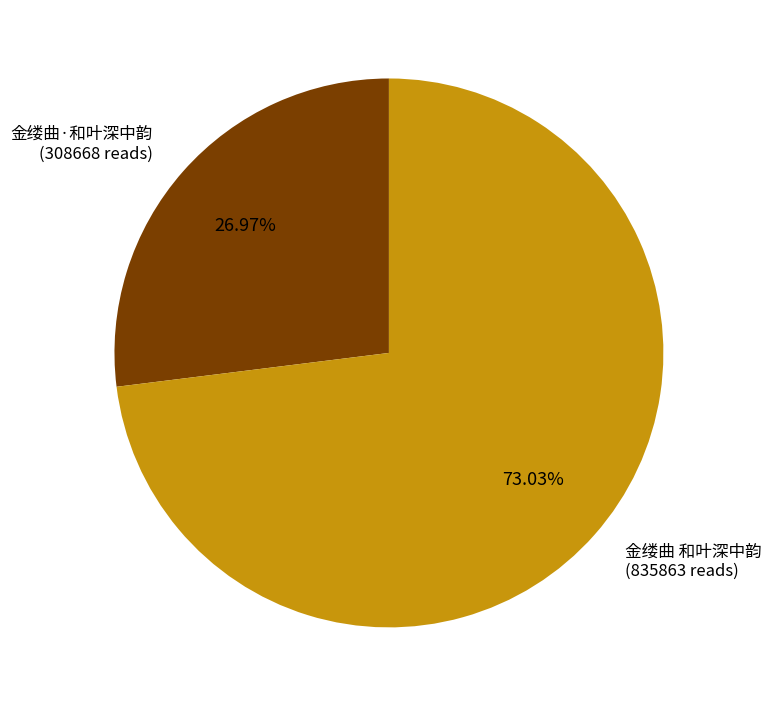

Does any single category account for the majority?

Yes